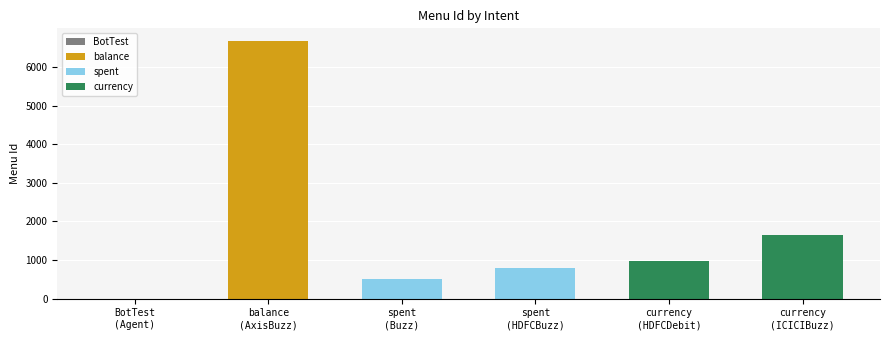

What is the maximum value shown in the chart?

6666